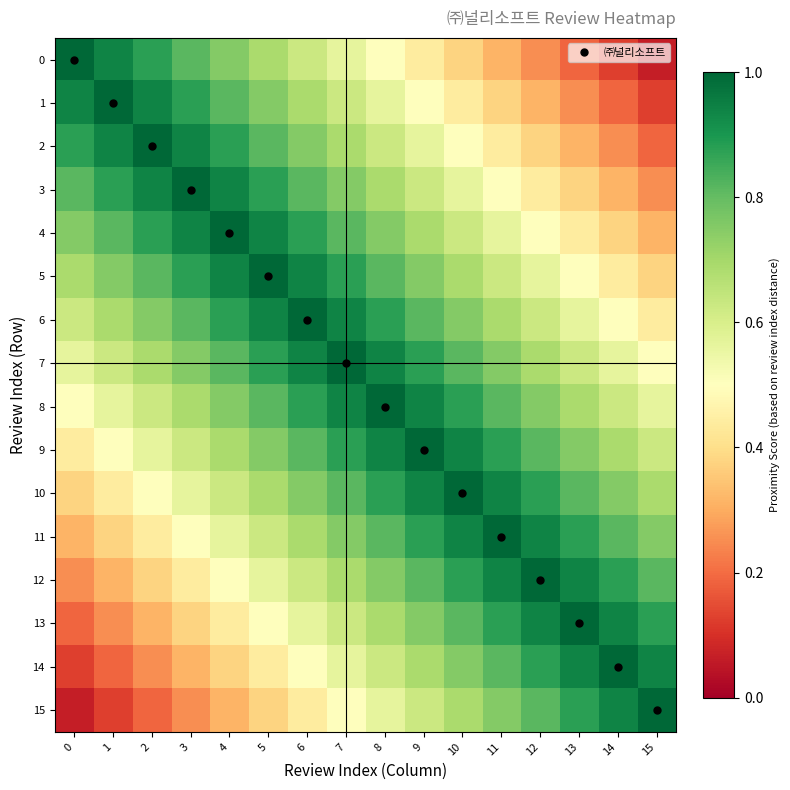

Reading left to right, list all the values displayed in this chart.

0: 0=1.0	1=0.9	2=0.9	3=0.8	4=0.8	5=0.7	6=0.6	7=0.6	8=0.5	9=0.4	10=0.4	11=0.3	12=0.2	13=0.2	14=0.1	15=0.1
1: 0=0.9	1=1.0	2=0.9	3=0.9	4=0.8	5=0.8	6=0.7	7=0.6	8=0.6	9=0.5	10=0.4	11=0.4	12=0.3	13=0.2	14=0.2	15=0.1
2: 0=0.9	1=0.9	2=1.0	3=0.9	4=0.9	5=0.8	6=0.8	7=0.7	8=0.6	9=0.6	10=0.5	11=0.4	12=0.4	13=0.3	14=0.2	15=0.2
3: 0=0.8	1=0.9	2=0.9	3=1.0	4=0.9	5=0.9	6=0.8	7=0.8	8=0.7	9=0.6	10=0.6	11=0.5	12=0.4	13=0.4	14=0.3	15=0.2
4: 0=0.8	1=0.8	2=0.9	3=0.9	4=1.0	5=0.9	6=0.9	7=0.8	8=0.8	9=0.7	10=0.6	11=0.6	12=0.5	13=0.4	14=0.4	15=0.3
5: 0=0.7	1=0.8	2=0.8	3=0.9	4=0.9	5=1.0	6=0.9	7=0.9	8=0.8	9=0.8	10=0.7	11=0.6	12=0.6	13=0.5	14=0.4	15=0.4
6: 0=0.6	1=0.7	2=0.8	3=0.8	4=0.9	5=0.9	6=1.0	7=0.9	8=0.9	9=0.8	10=0.8	11=0.7	12=0.6	13=0.6	14=0.5	15=0.4
7: 0=0.6	1=0.6	2=0.7	3=0.8	4=0.8	5=0.9	6=0.9	7=1.0	8=0.9	9=0.9	10=0.8	11=0.8	12=0.7	13=0.6	14=0.6	15=0.5
8: 0=0.5	1=0.6	2=0.6	3=0.7	4=0.8	5=0.8	6=0.9	7=0.9	8=1.0	9=0.9	10=0.9	11=0.8	12=0.8	13=0.7	14=0.6	15=0.6
9: 0=0.4	1=0.5	2=0.6	3=0.6	4=0.7	5=0.8	6=0.8	7=0.9	8=0.9	9=1.0	10=0.9	11=0.9	12=0.8	13=0.8	14=0.7	15=0.6
10: 0=0.4	1=0.4	2=0.5	3=0.6	4=0.6	5=0.7	6=0.8	7=0.8	8=0.9	9=0.9	10=1.0	11=0.9	12=0.9	13=0.8	14=0.8	15=0.7
11: 0=0.3	1=0.4	2=0.4	3=0.5	4=0.6	5=0.6	6=0.7	7=0.8	8=0.8	9=0.9	10=0.9	11=1.0	12=0.9	13=0.9	14=0.8	15=0.8
12: 0=0.2	1=0.3	2=0.4	3=0.4	4=0.5	5=0.6	6=0.6	7=0.7	8=0.8	9=0.8	10=0.9	11=0.9	12=1.0	13=0.9	14=0.9	15=0.8
13: 0=0.2	1=0.2	2=0.3	3=0.4	4=0.4	5=0.5	6=0.6	7=0.6	8=0.7	9=0.8	10=0.8	11=0.9	12=0.9	13=1.0	14=0.9	15=0.9
14: 0=0.1	1=0.2	2=0.2	3=0.3	4=0.4	5=0.4	6=0.5	7=0.6	8=0.6	9=0.7	10=0.8	11=0.8	12=0.9	13=0.9	14=1.0	15=0.9
15: 0=0.1	1=0.1	2=0.2	3=0.2	4=0.3	5=0.4	6=0.4	7=0.5	8=0.6	9=0.6	10=0.7	11=0.8	12=0.8	13=0.9	14=0.9	15=1.0